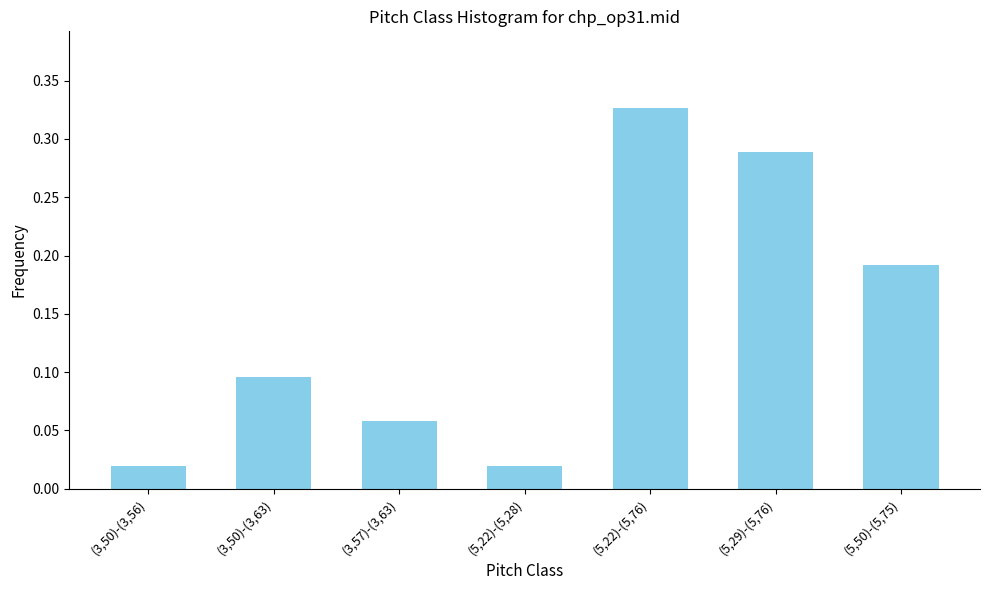

What is the label of the 5th bar from the left?

(5,22)-(5,76)